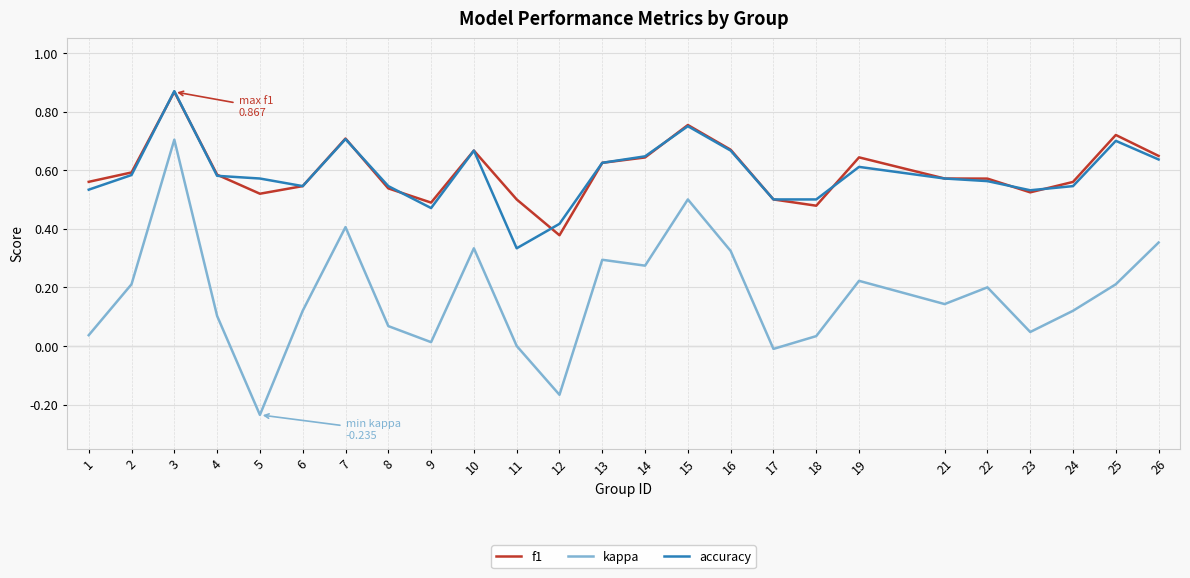

Which series has the widest spread of values?

kappa